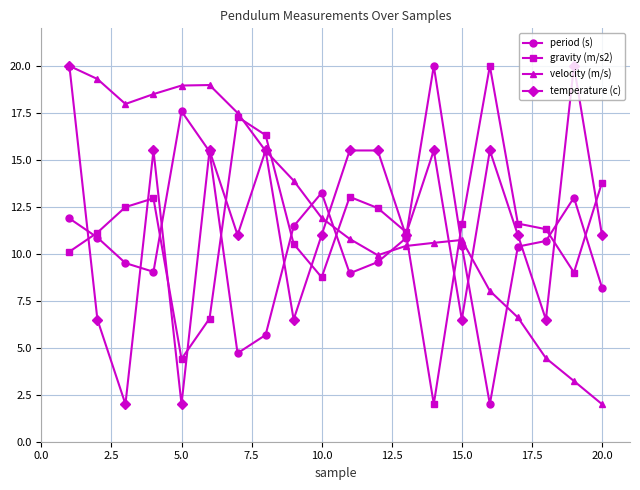

What is the value of the gravity (m/s2) point at the 2nd from the left?

11.1